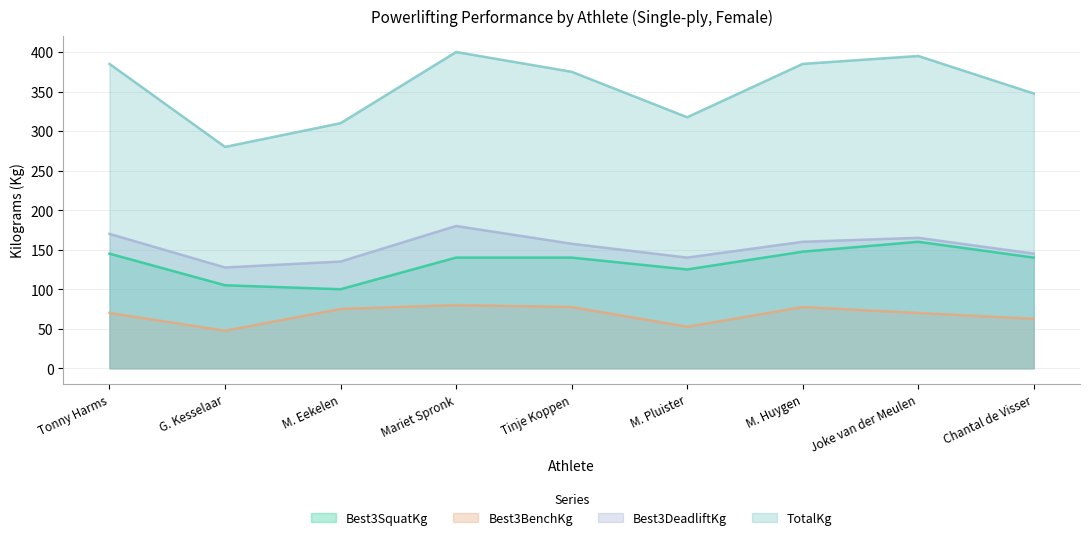

True or false: Best3SquatKg has a value of 145.0 at Tonny Harms.

True